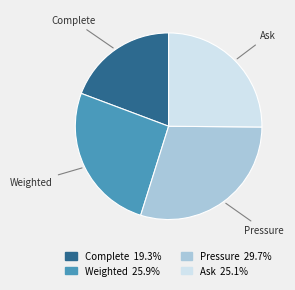

Combined, do Complete and Pressure account for over 50%?

No